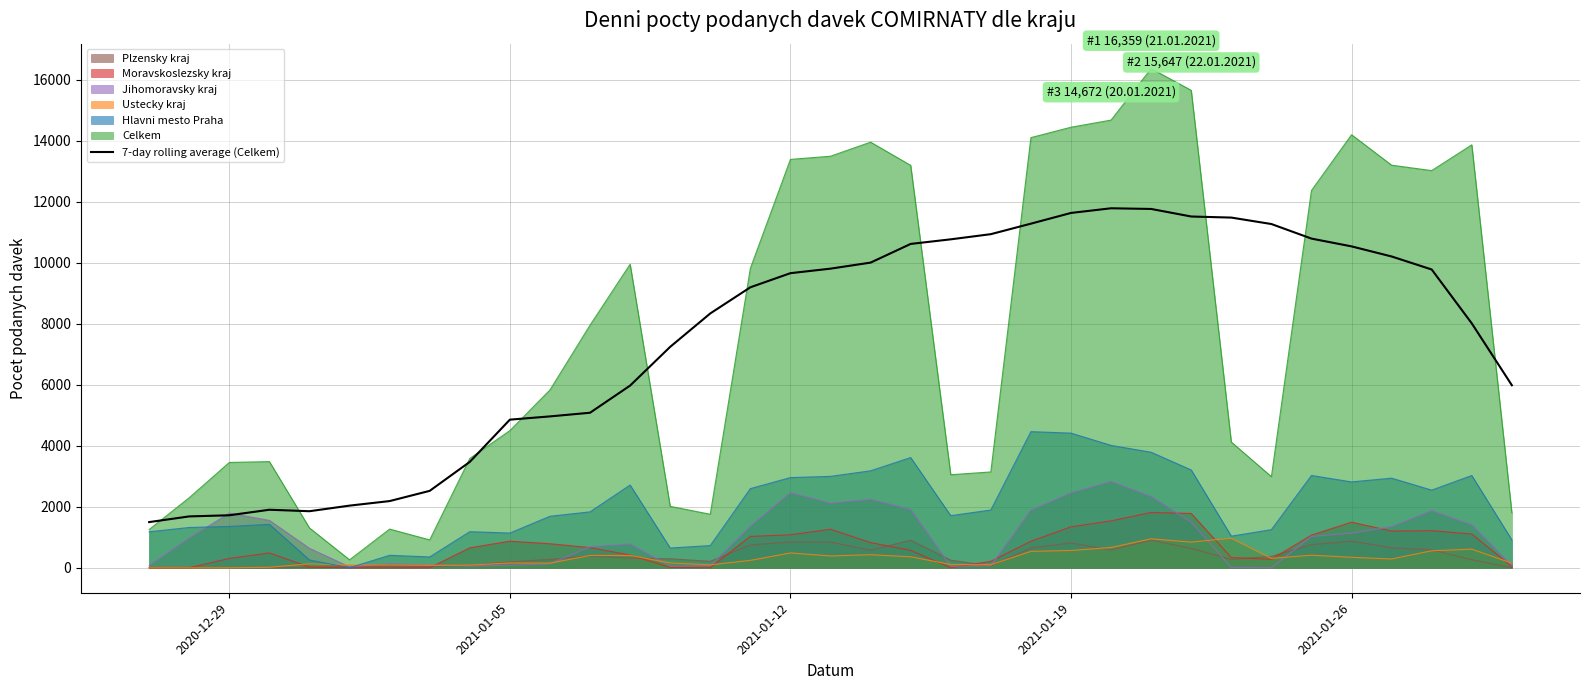

What is the smallest value displayed?

0.0